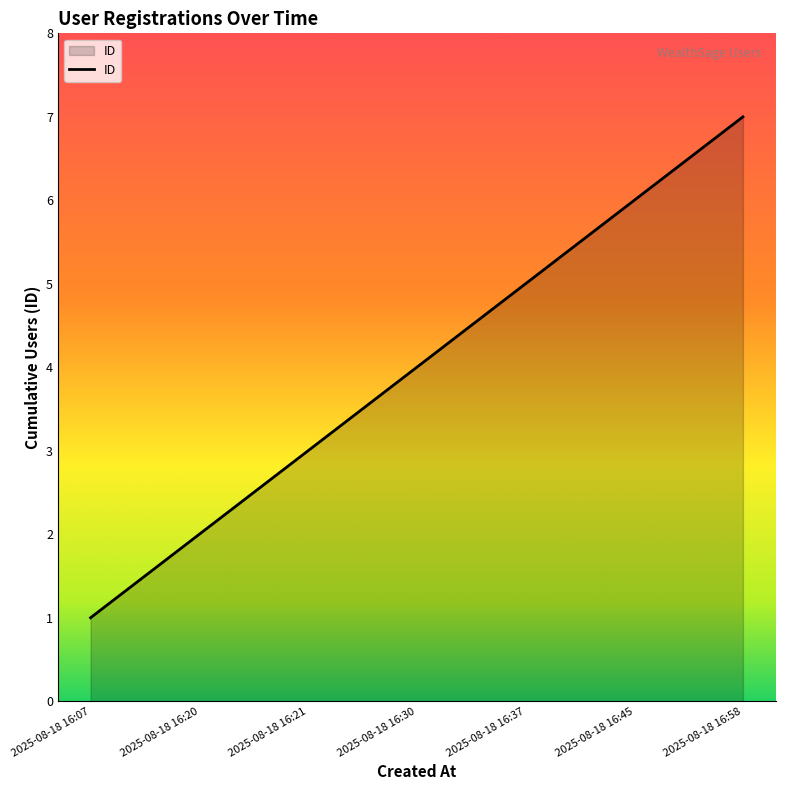

True or false: there are more than 1 points higher than both neighbors.

False